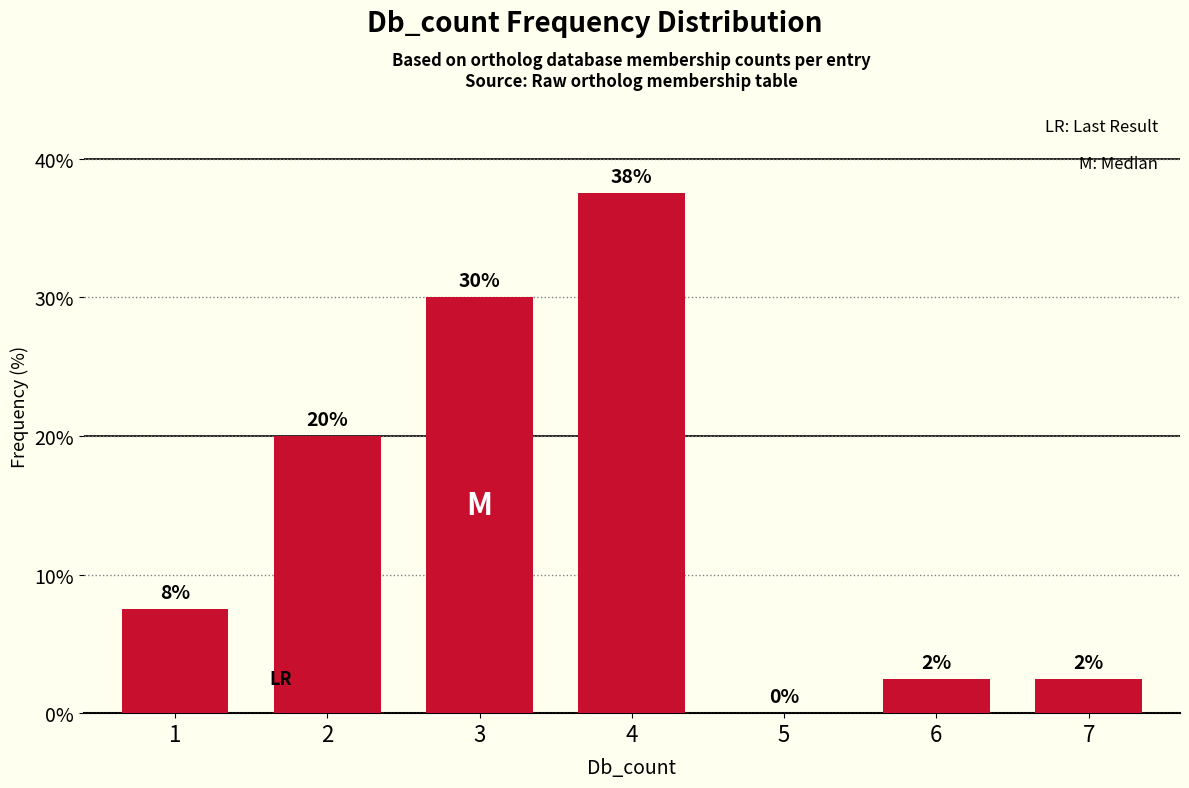

At which category does the chart reach its peak across all series?

4